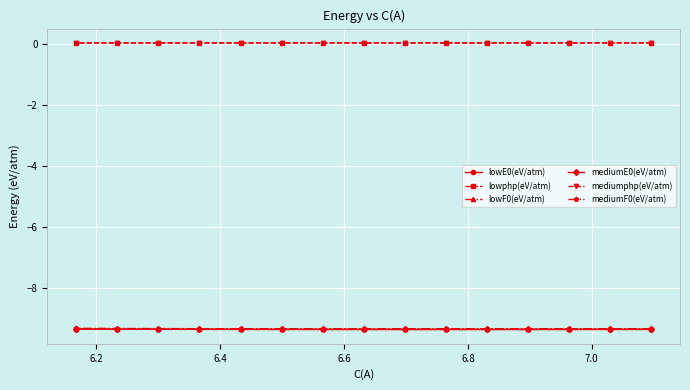

At how many categories does at least one series exceed -6?

15